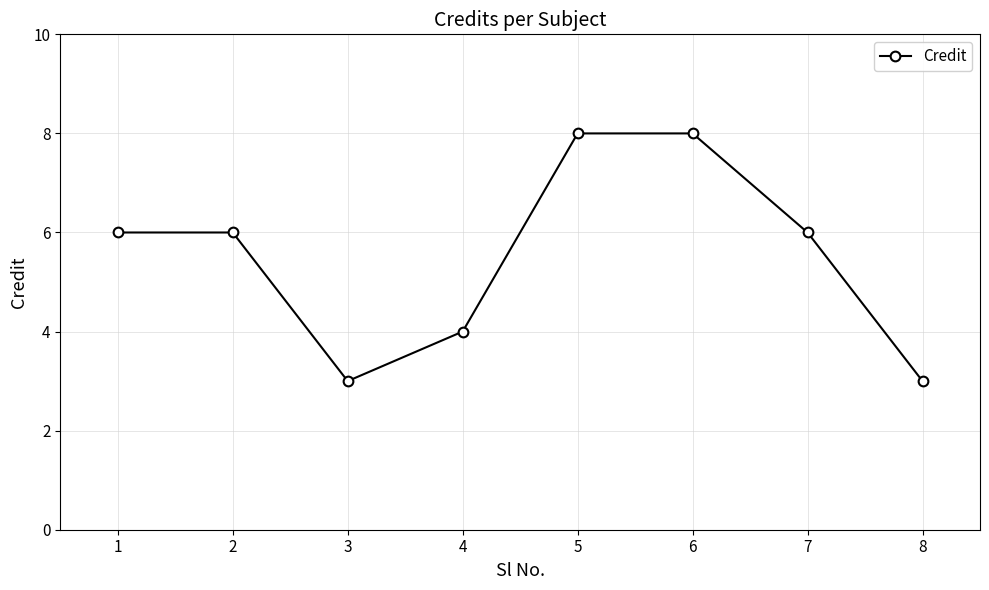

How many interior local valleys (lower than both neighbors) does the data have?

1